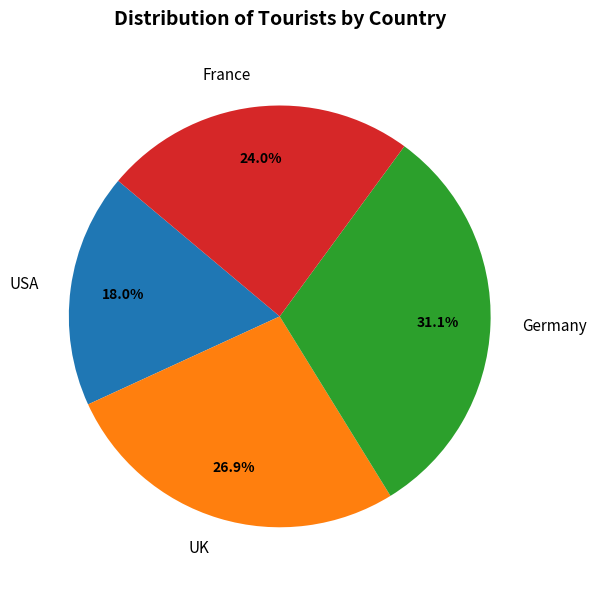

What percentage do USA and UK together represent?

44.9%